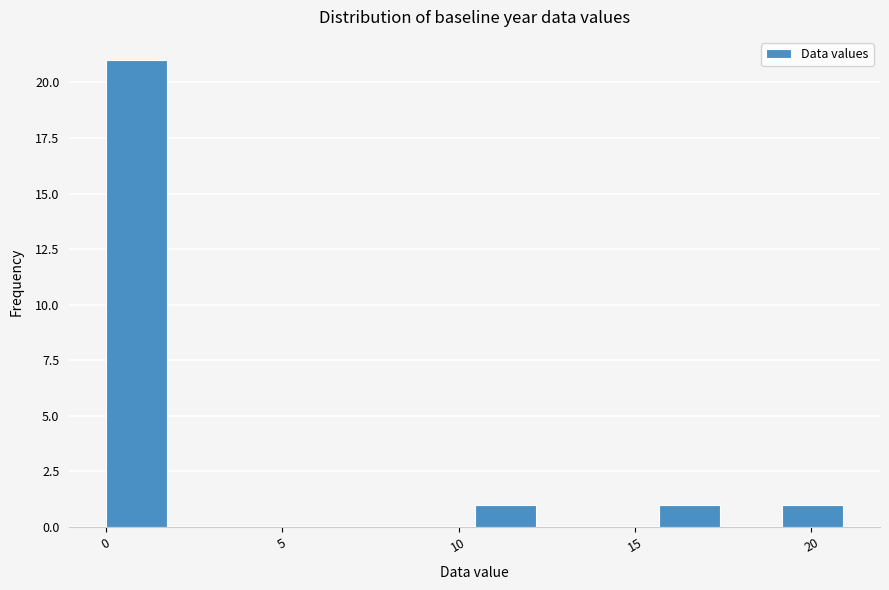

Read against the x-axis, roughly where is the centre of the tallest bar?

1.0